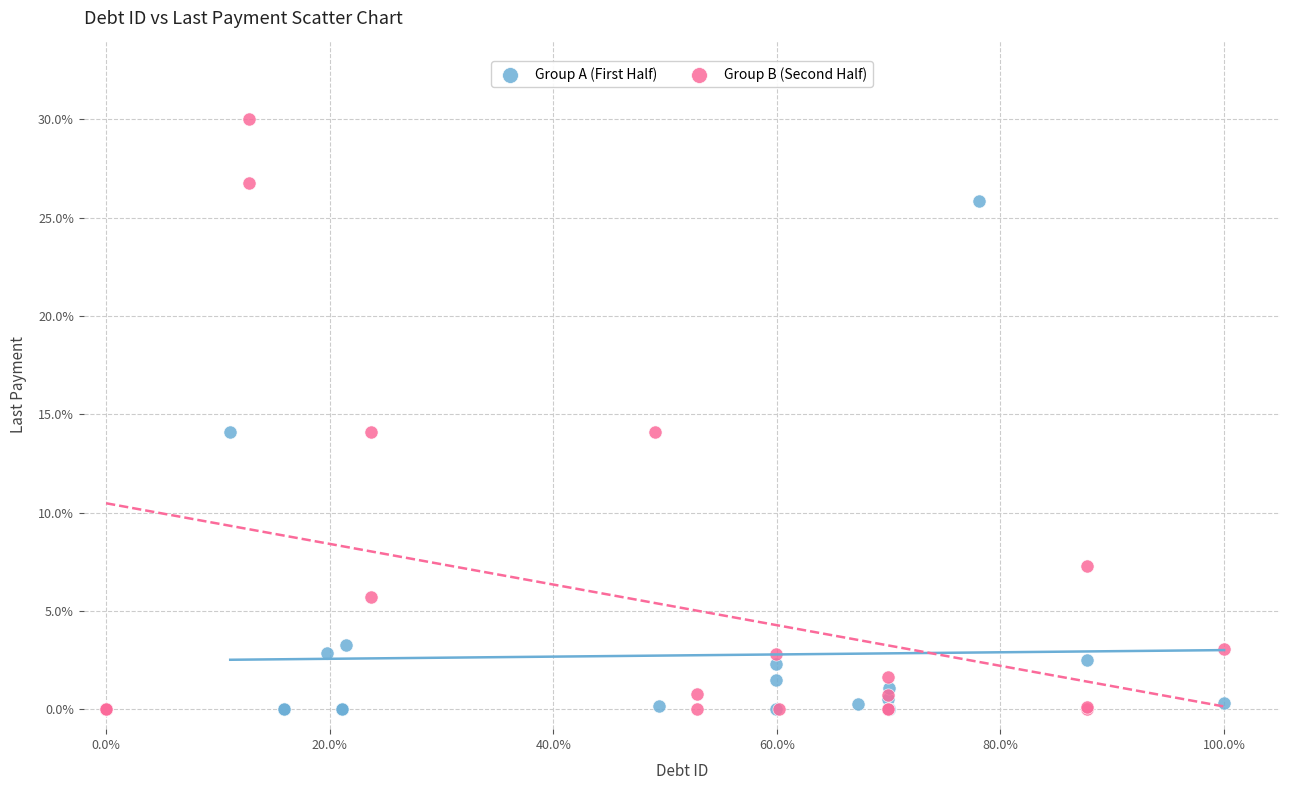

Which series has the widest spread of Y values?

Group B (Second Half)